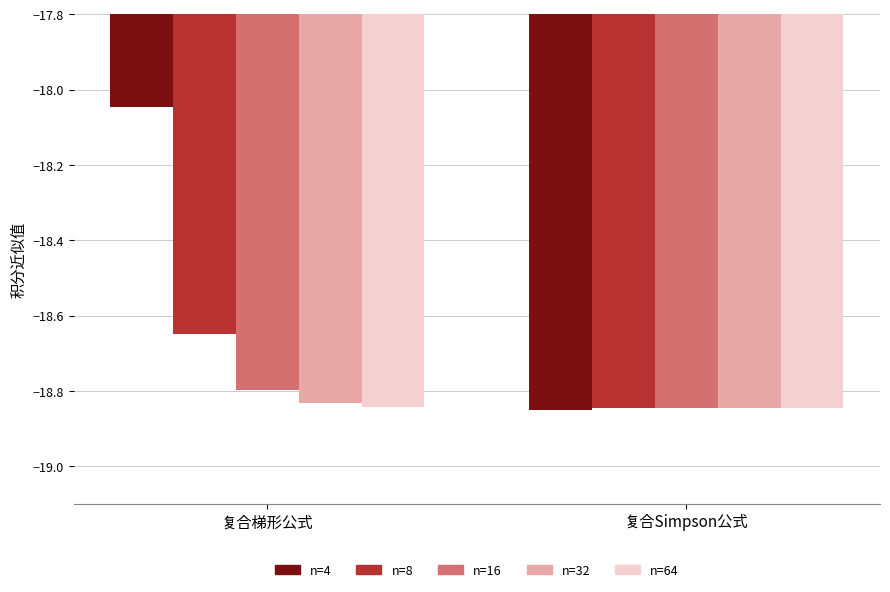

At which category is the sum across all series the highest?

复合梯形公式